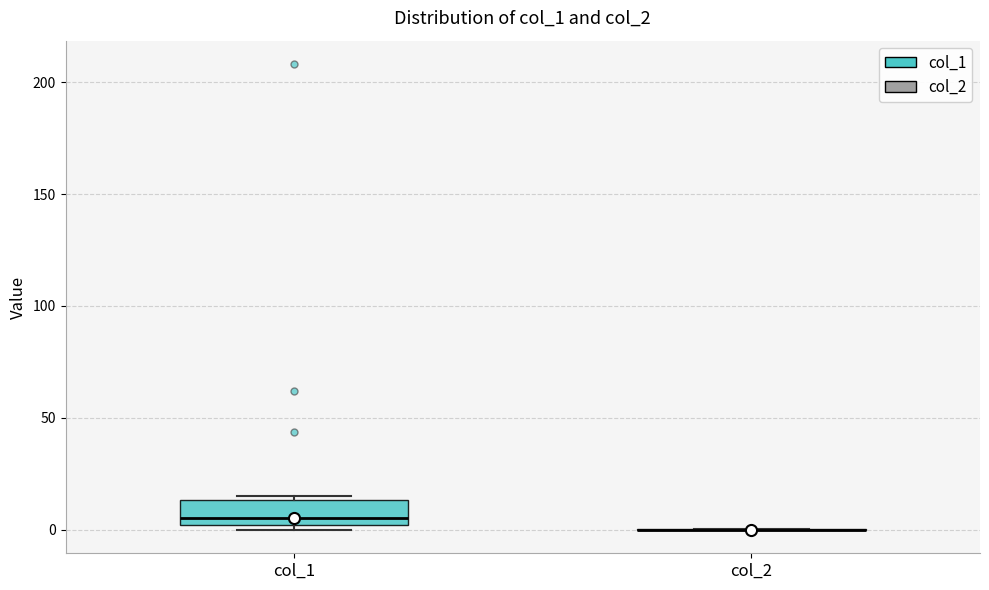

Reading left to right, transcribe this box plot: for each box, give where its median line is, the range the box spans, and where its two whiskers end, as read against the y-axis. The values are not printed on the chart, so give them approximately, as read against the axis.

col_1: median 5, box 0 to 15, whiskers 0 (just below the box's lower edge) to 15 (just above the box's upper edge)
col_2: box collapsed to a line at 0, whiskers 0 to 0